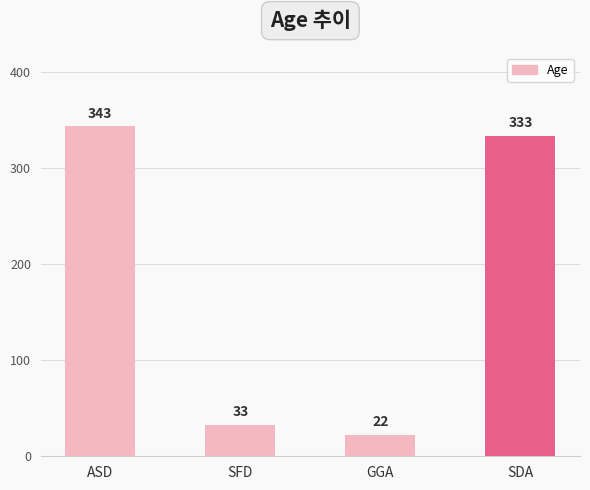

Rank the categories by value from highest to lowest.

ASD, SDA, SFD, GGA